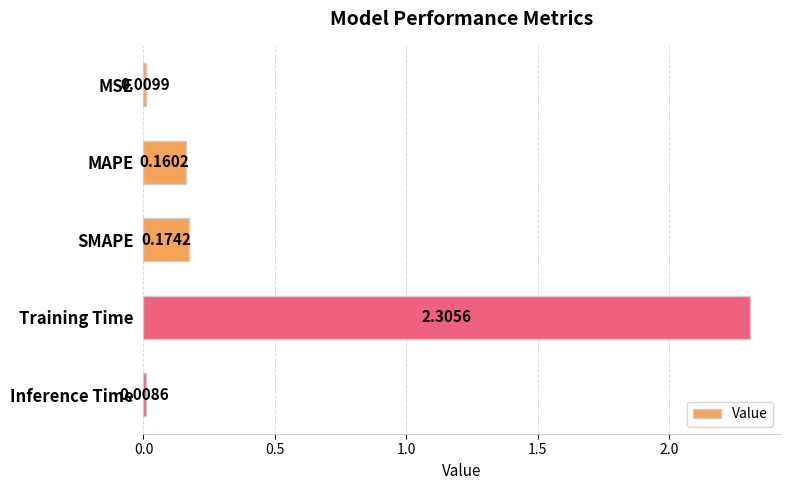

What is the average value?

0.5